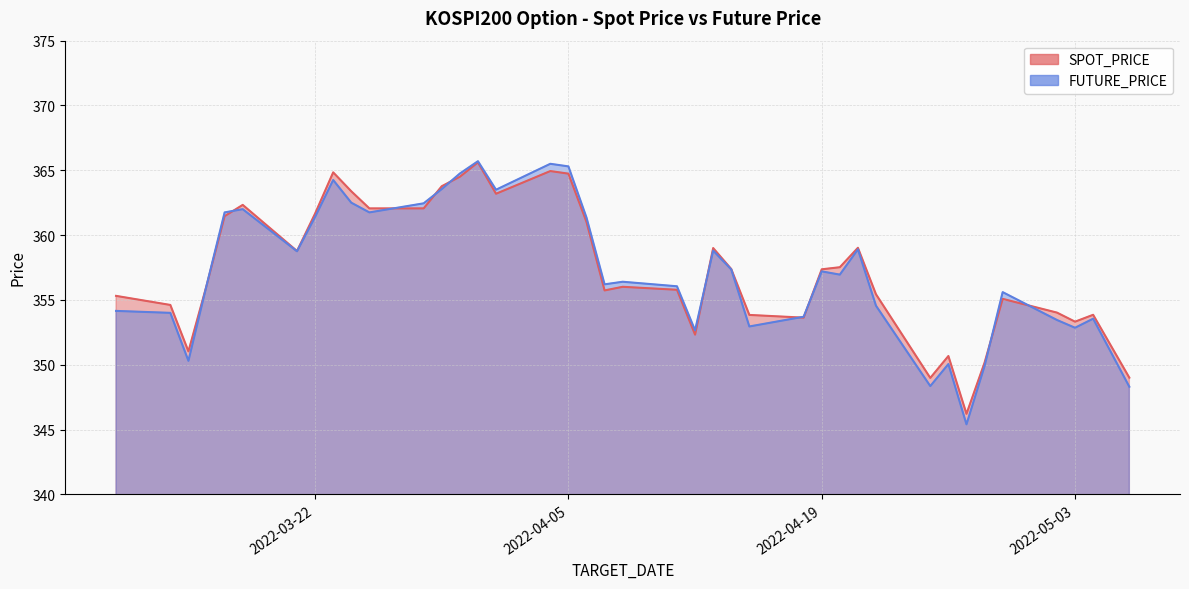

Which series ends up on top after the final intersection of SPOT_PRICE and FUTURE_PRICE?

SPOT_PRICE